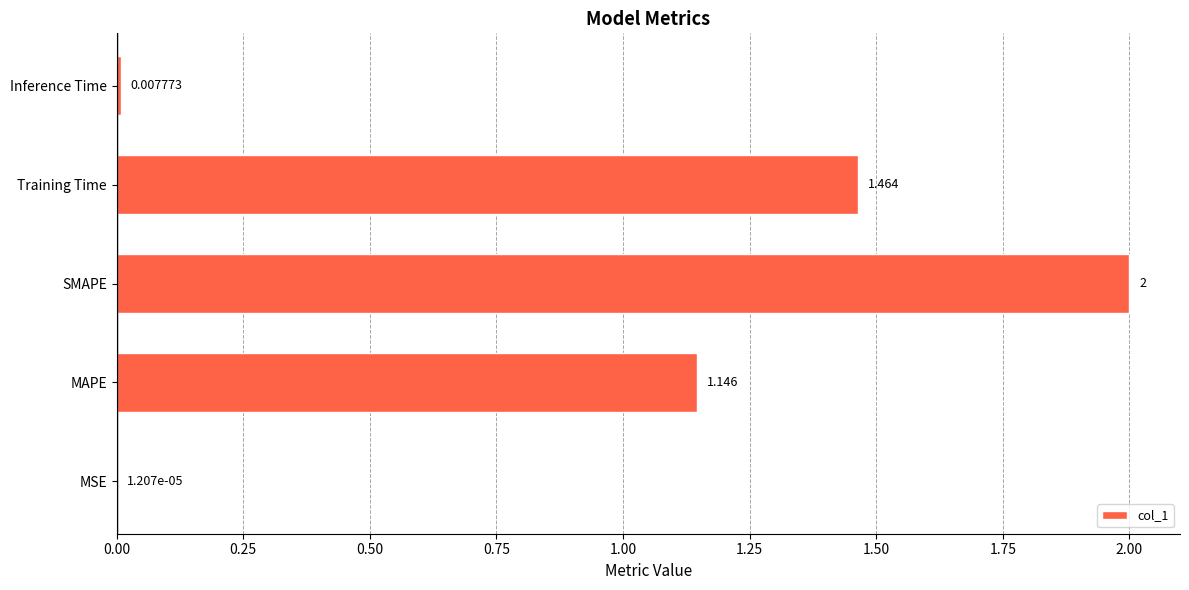

Between Training Time and MSE, which is larger?

Training Time